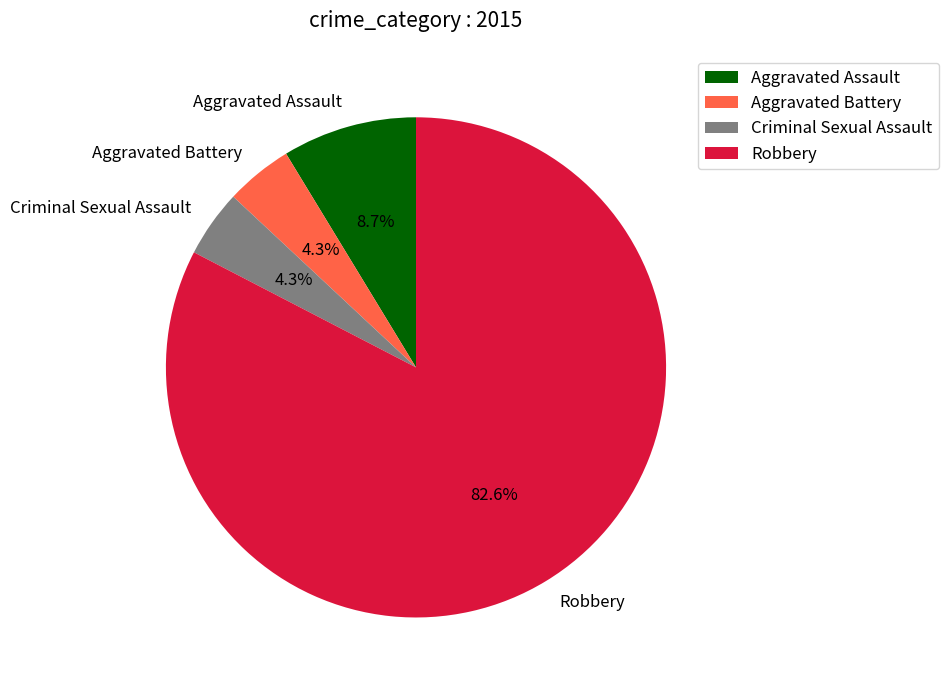

Which category has the biggest portion of the pie?

Robbery